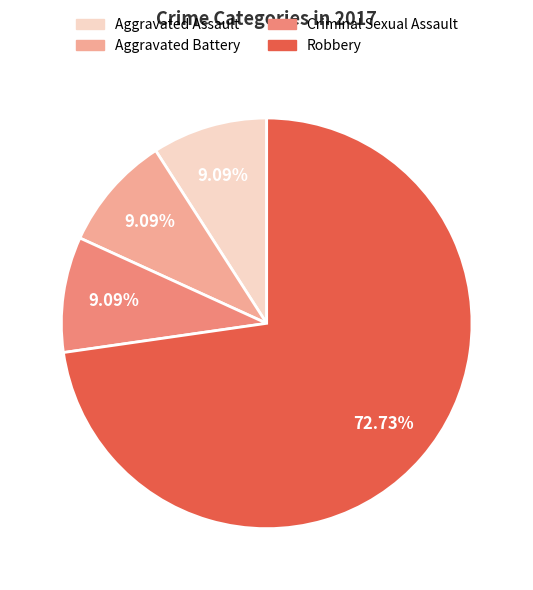

What percentage is the Aggravated Assault slice, to the nearest percent?

9%